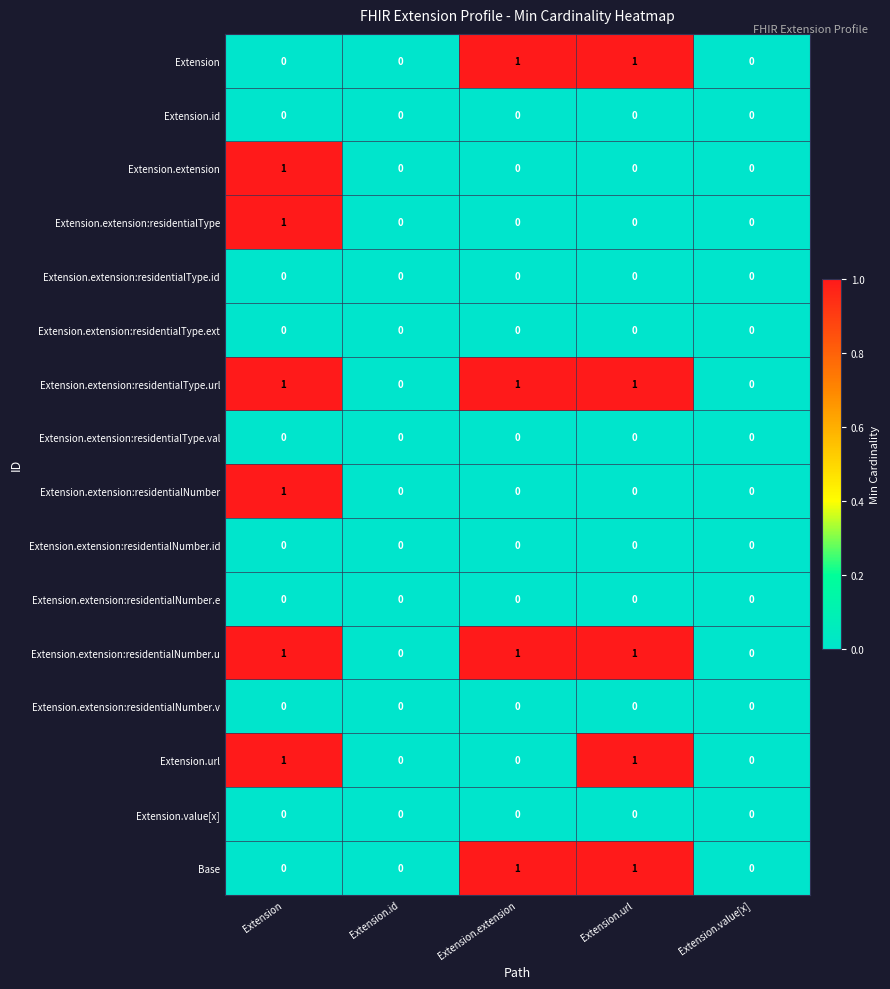

Count the number of categories in the chart.

5